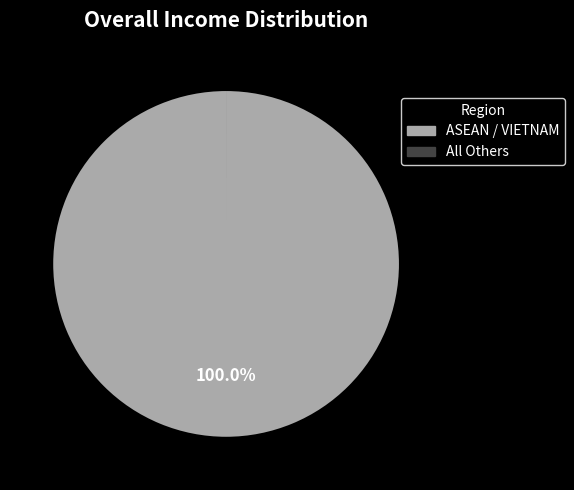

Is there a majority slice in this chart?

Yes